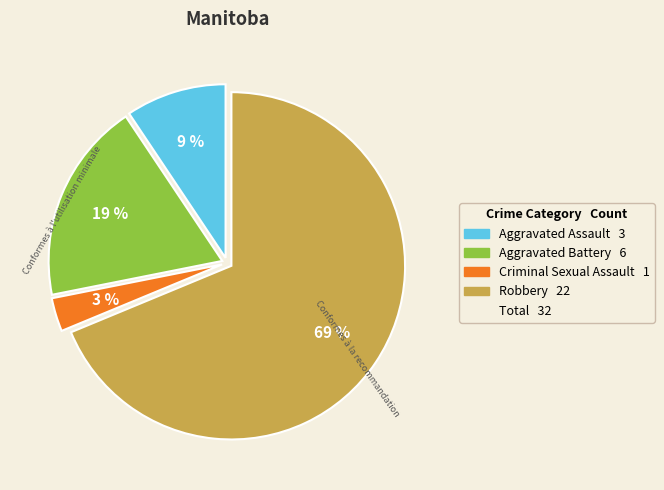

Does any single category account for the majority?

Yes